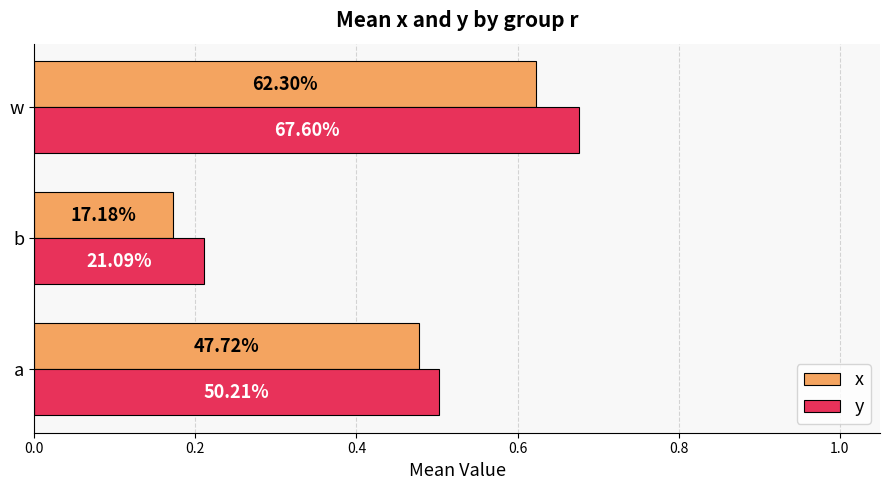

At how many categories does at least one series exceed 0?

3